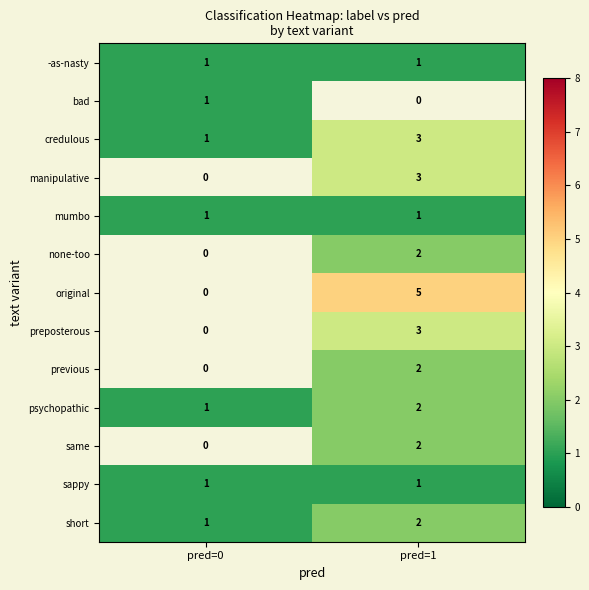

The value of previous at pred=1 is 2. True or false?

True